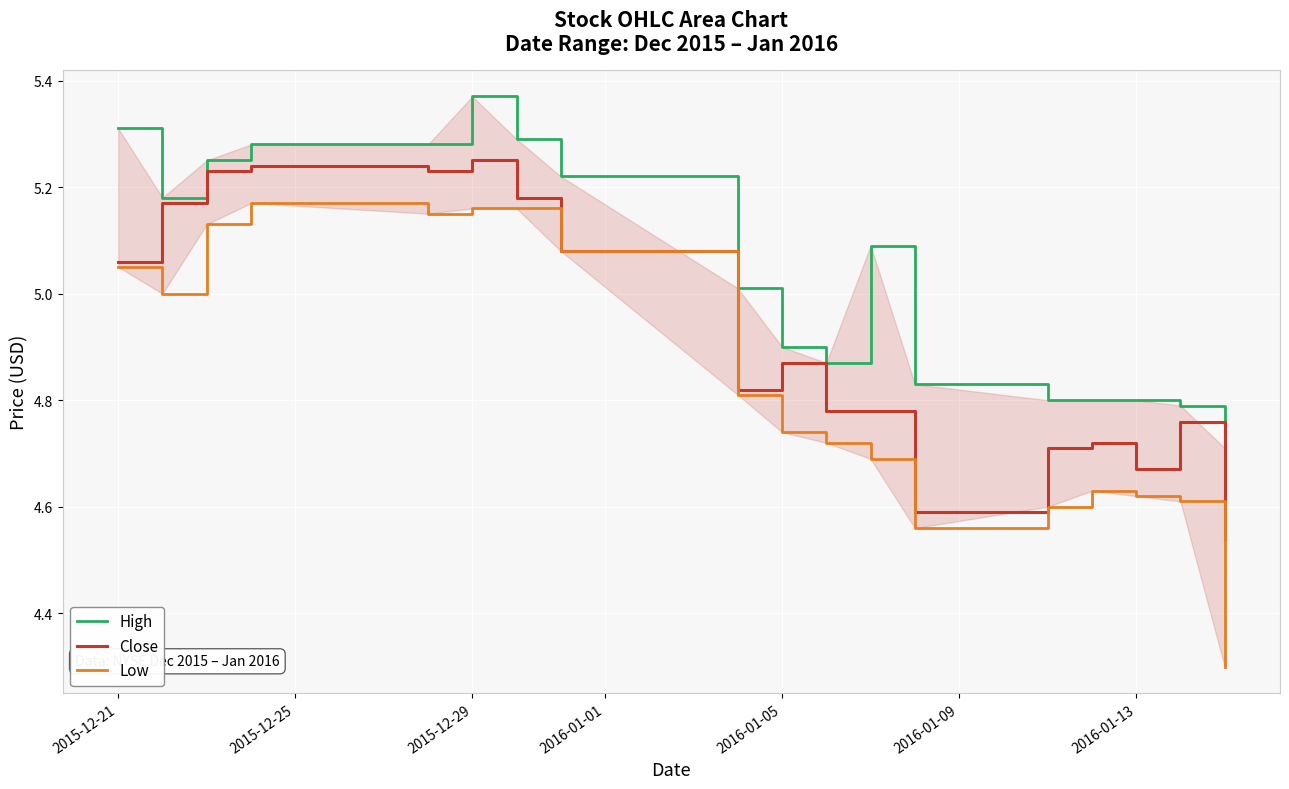

In High, how many points are higher than both neighbors (excluding endpoints)?

2